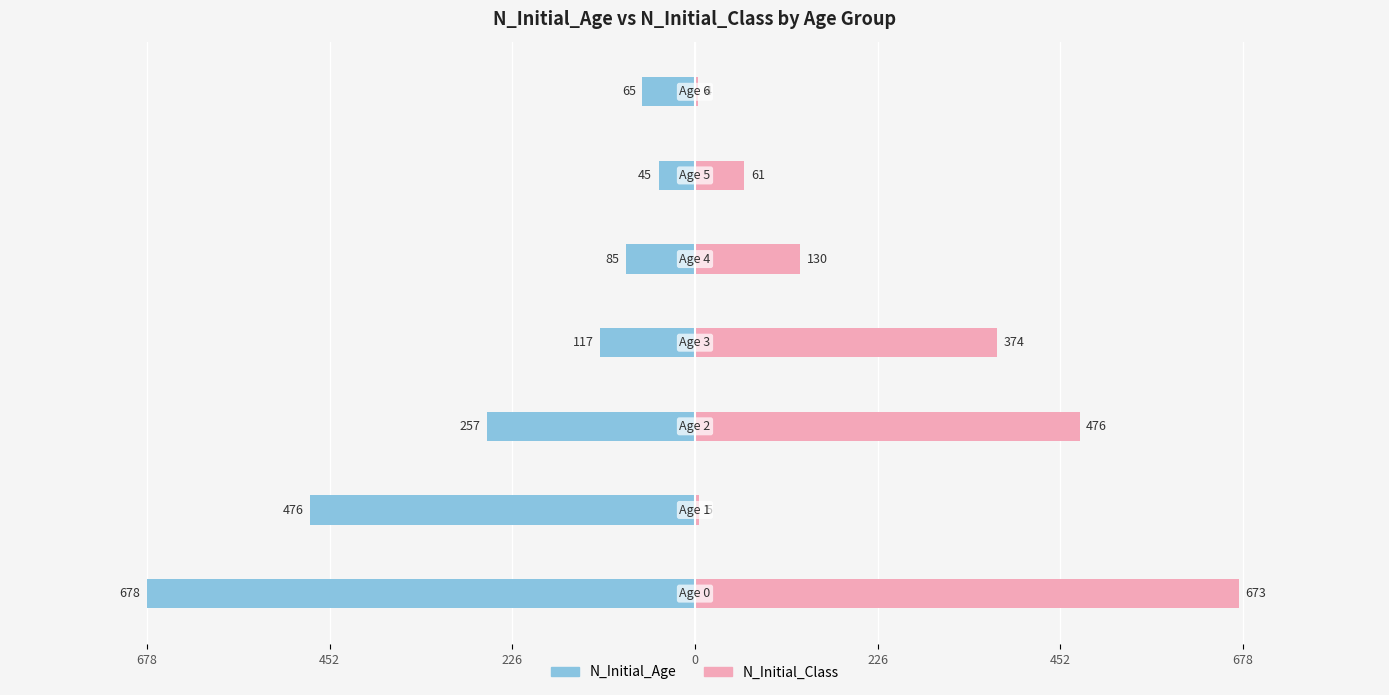

What is the highest value of the N_Initial_Class series?

673